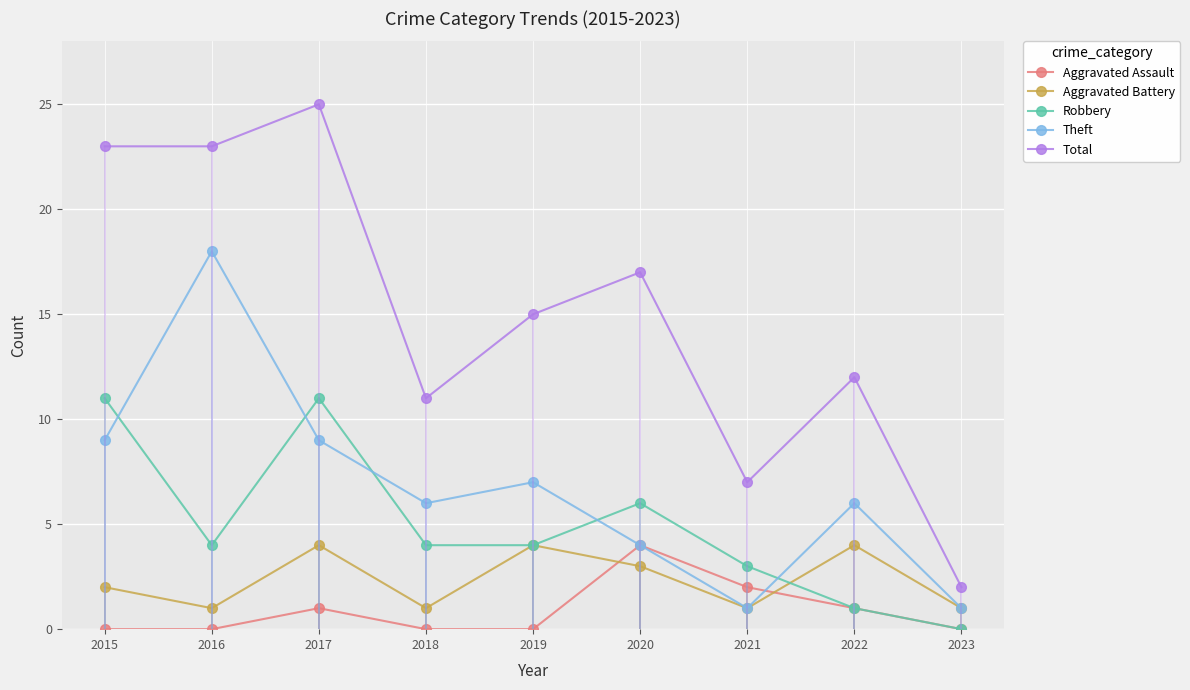

Reading left to right, extract all data points from this chart.

Aggravated Assault: 0	0	1	0	0	4	2	1	0
Aggravated Battery: 2	1	4	1	4	3	1	4	1
Robbery: 11	4	11	4	4	6	3	1	0
Theft: 9	18	9	6	7	4	1	6	1
Total: 23	23	25	11	15	17	7	12	2